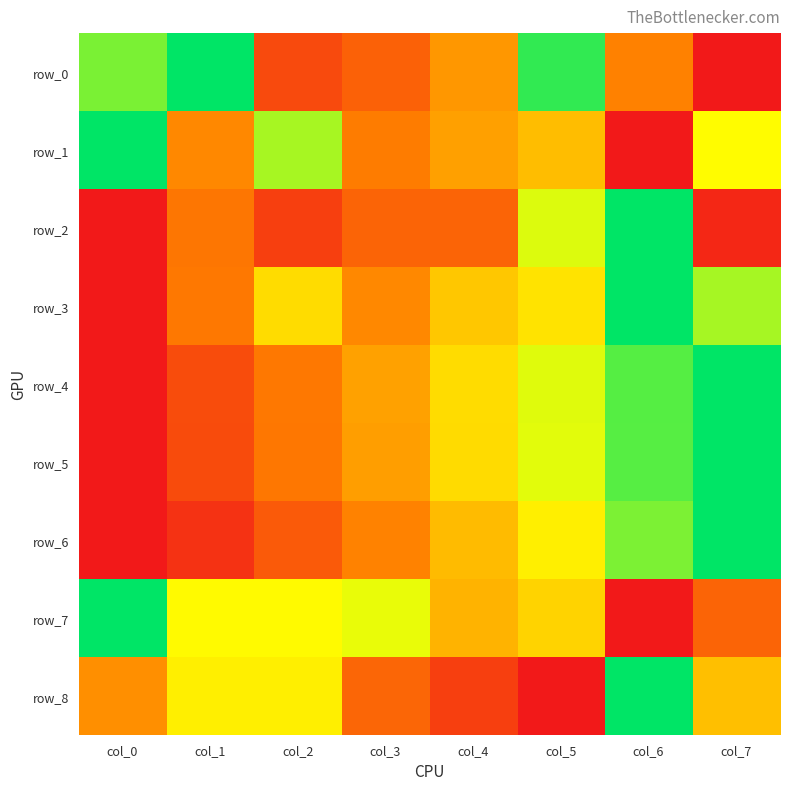

What is the sum of the row_0 values at col_0 and col_5?

1.8